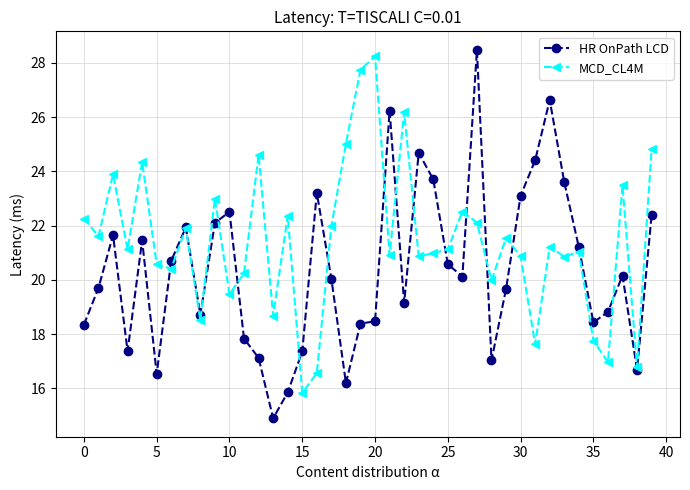

Which series has the largest range (max minus min)?

HR OnPath LCD